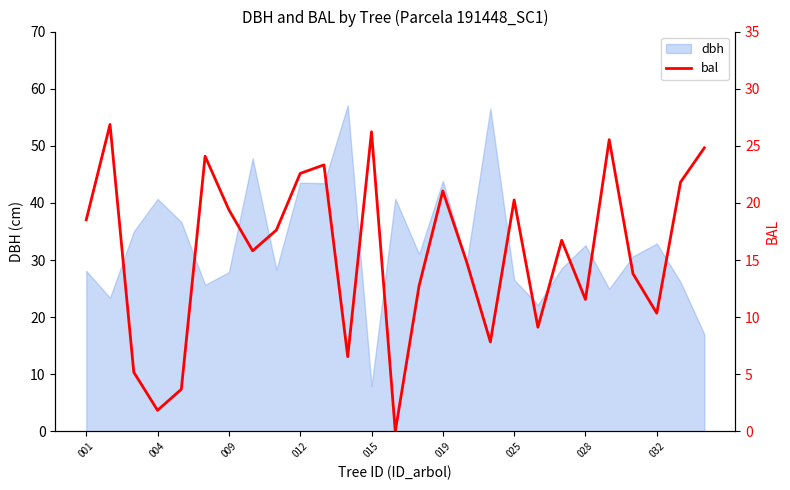

At which label does dbh reach its minimum?

015